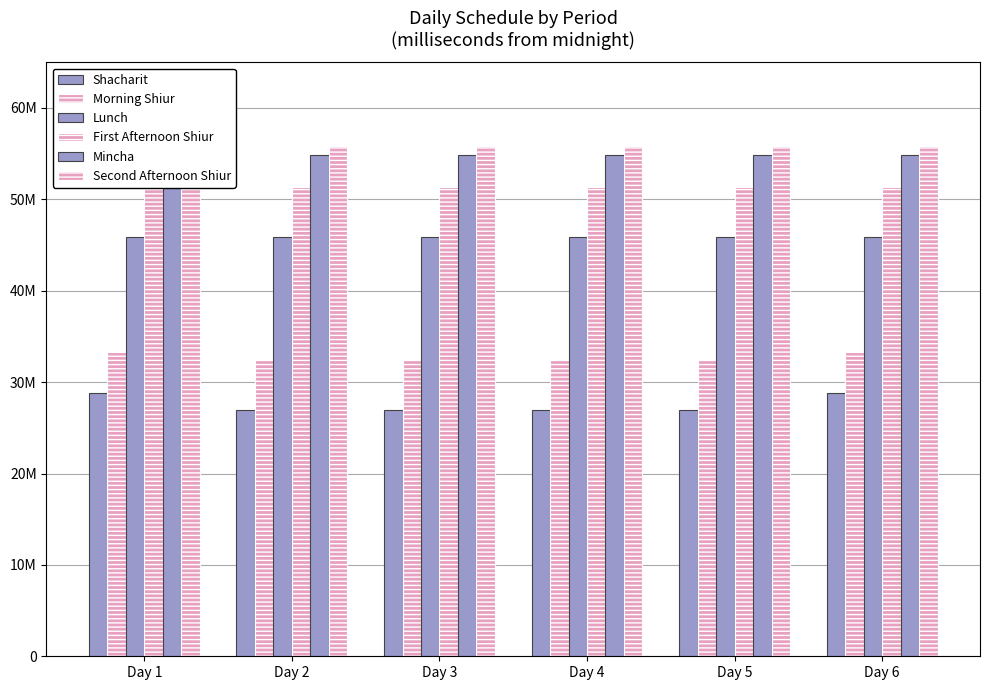

How many bars are there in total?

36